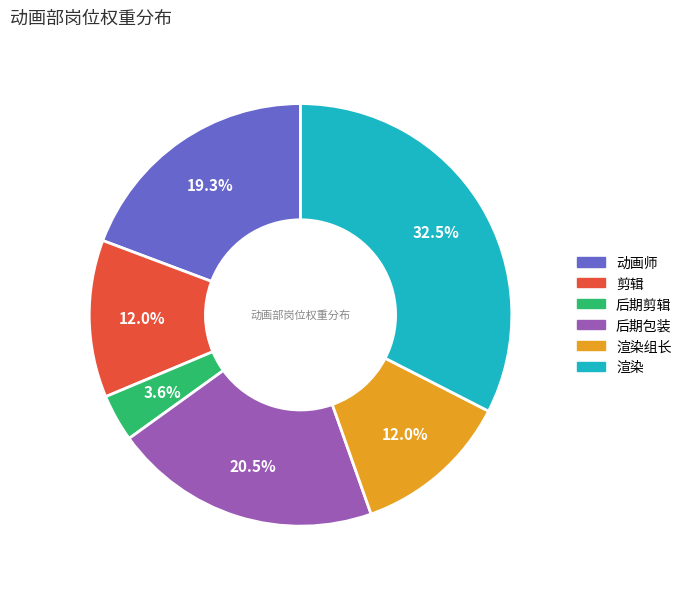

Is there a majority slice in this chart?

No